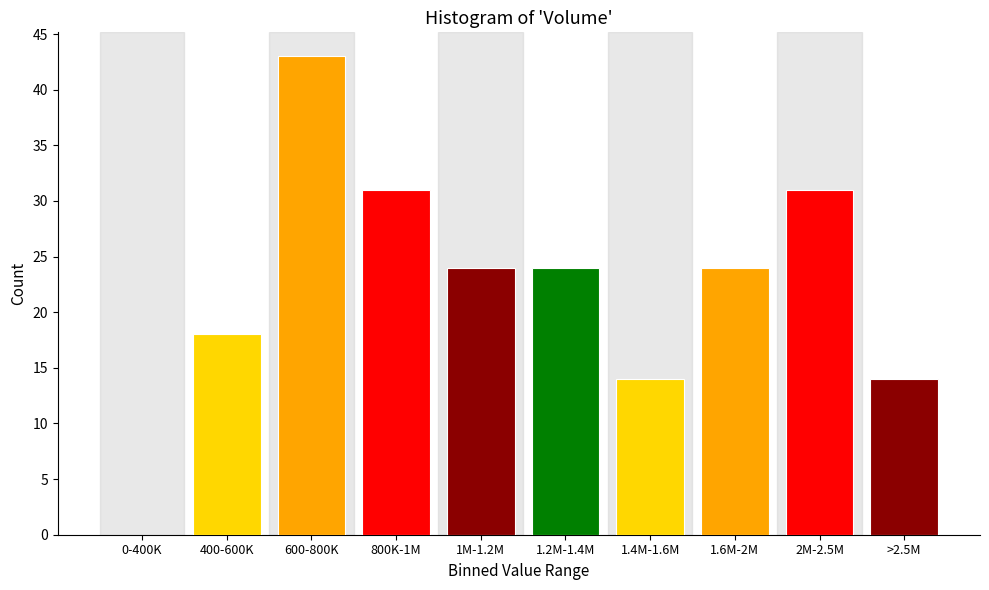

Reading left to right, transcribe all the data shown in this chart.

0-400K=0	400-600K=18	600-800K=43	800K-1M=31	1M-1.2M=24	1.2M-1.4M=24	1.4M-1.6M=14	1.6M-2M=24	2M-2.5M=31	>2.5M=14